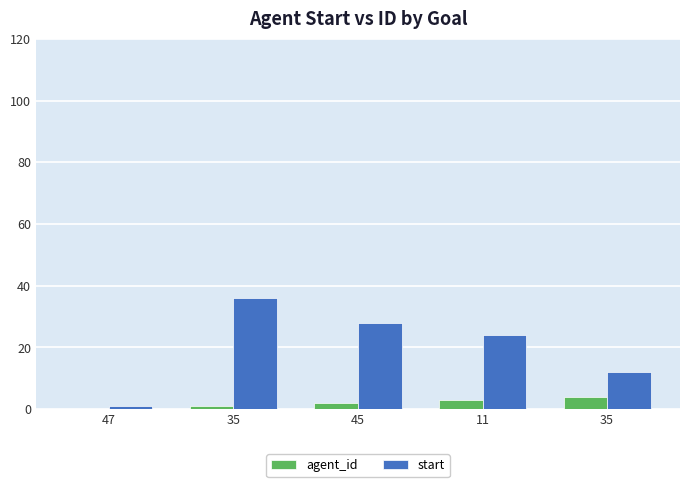

Reading left to right, list all the values displayed in this chart.

agent_id: 0	1	2	3	4
start: 1	36	28	24	12